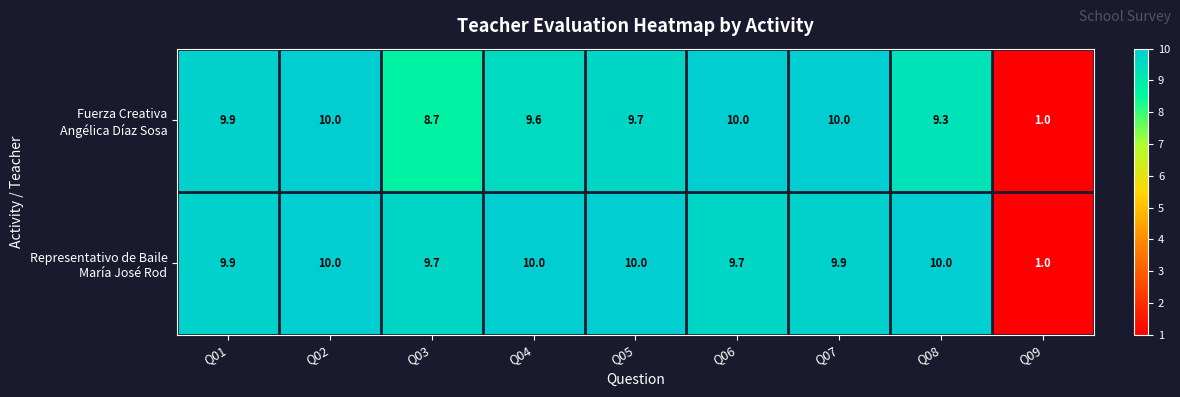

What is the greatest value displayed?

10.0